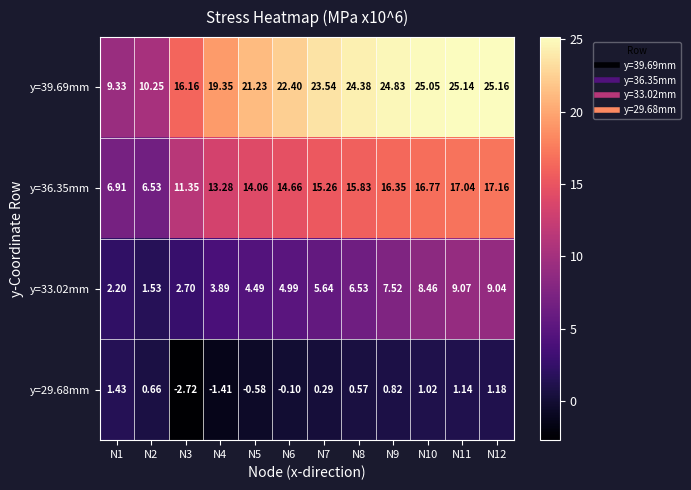

Is the value of y=39.69mm at N3 greater than the value of y=36.35mm at N11?

No